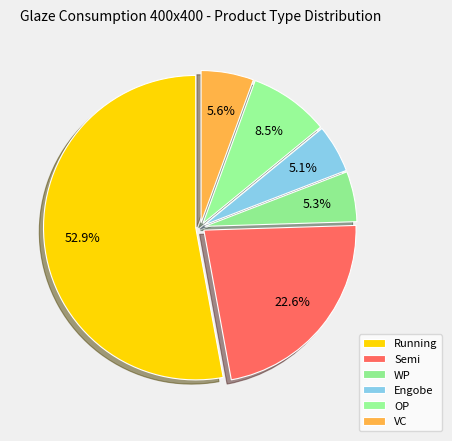

What is the largest slice in the pie chart?

Running